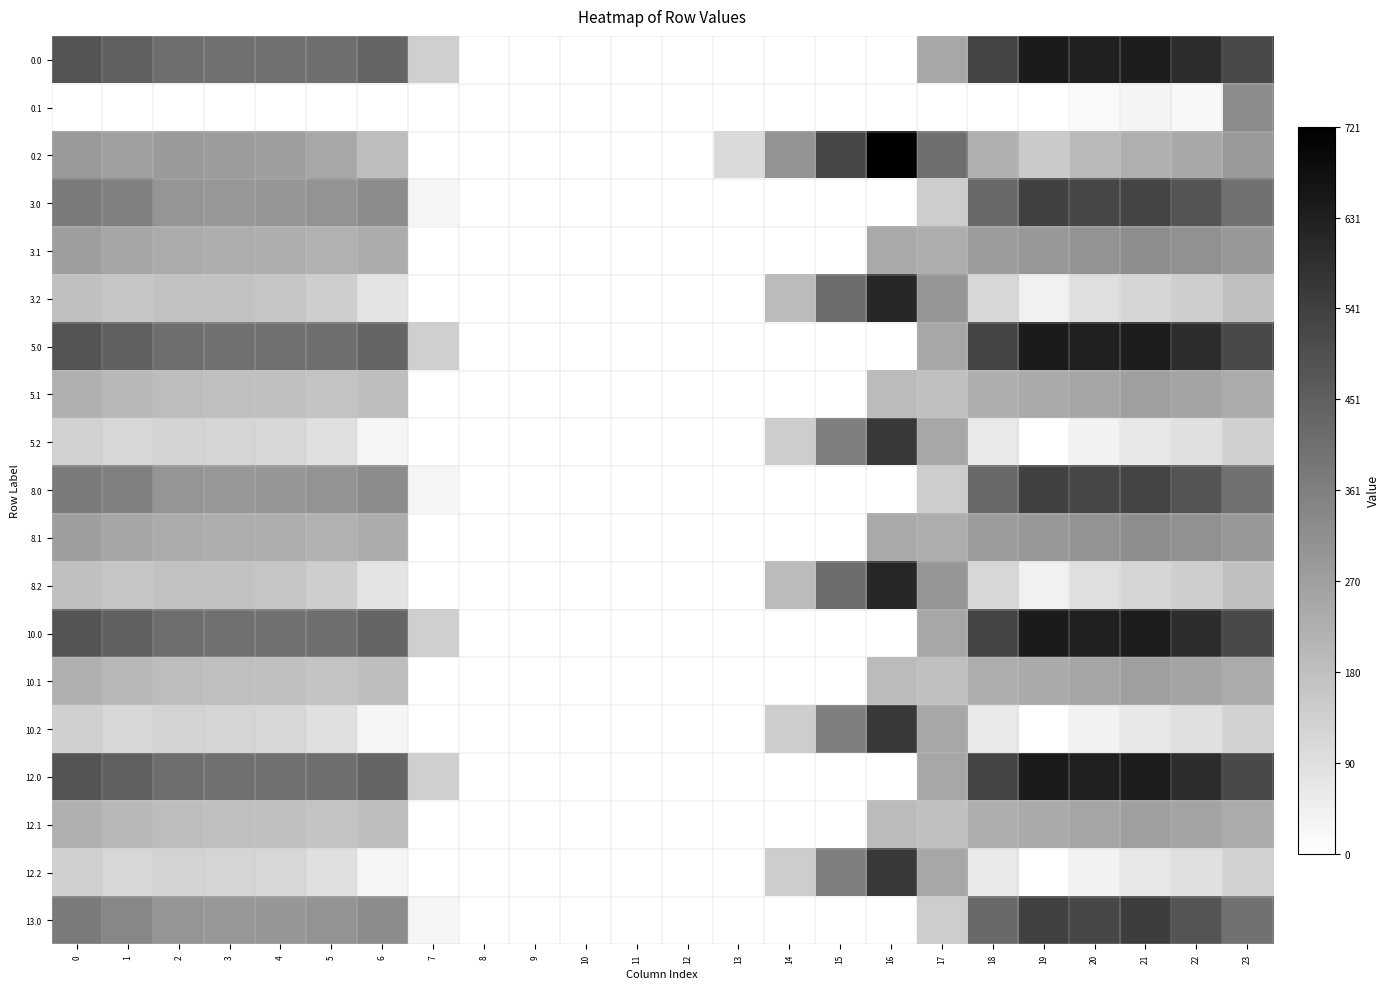

Reading left to right, what are all the values shown in this chart?

0.0: 0=482.0	1=449.5	2=410.3	3=404.4	4=404.9	5=410.8	6=435.0	7=136.4	8=0.0	9=0.0	10=0.0	11=0.0	12=0.0	13=0.0	14=0.0	15=0.0	16=0.0	17=250.3	18=529.6	19=644.5	20=629.9	21=638.4	22=592.3	23=511.3
0.1: 0=0.0	1=0.0	2=0.0	3=0.0	4=0.0	5=0.0	6=0.0	7=0.0	8=0.0	9=0.0	10=0.0	11=0.0	12=0.0	13=0.0	14=0.0	15=0.0	16=0.0	17=0.0	18=0.0	19=0.0	20=14.5	21=32.4	22=19.9	23=324.2
0.2: 0=287.1	1=272.7	2=285.5	3=281.0	4=274.4	5=248.1	6=187.1	7=0.0	8=0.0	9=0.0	10=0.0	11=0.0	12=0.0	13=104.4	14=301.9	15=522.2	16=721.2	17=409.5	18=223.1	19=151.1	20=199.2	21=226.4	22=247.4	23=287.5
3.0: 0=373.0	1=360.0	2=301.3	3=295.4	4=295.9	5=301.8	6=326.0	7=27.4	8=0.0	9=0.0	10=0.0	11=0.0	12=0.0	13=0.0	14=0.0	15=0.0	16=0.0	17=141.3	18=420.6	19=535.5	20=520.9	21=529.4	22=483.3	23=402.3
3.1: 0=275.6	1=252.1	2=238.9	3=233.7	4=230.6	5=220.5	6=236.2	7=0.0	8=0.0	9=0.0	10=0.0	11=0.0	12=0.0	13=0.0	14=0.0	15=0.0	16=244.7	17=231.1	18=279.5	19=290.7	20=305.5	21=323.4	22=310.9	23=290.4
3.2: 0=178.1	1=163.7	2=176.5	3=172.0	4=165.4	5=139.1	6=78.1	7=0.0	8=0.0	9=0.0	10=0.0	11=0.0	12=0.0	13=0.0	14=192.9	15=413.2	16=612.2	17=300.5	18=114.1	19=42.1	20=90.2	21=117.4	22=138.4	23=178.5
5.0: 0=482.0	1=449.5	2=410.3	3=404.4	4=404.9	5=410.8	6=435.0	7=136.4	8=0.0	9=0.0	10=0.0	11=0.0	12=0.0	13=0.0	14=0.0	15=0.0	16=0.0	17=250.3	18=529.6	19=644.5	20=629.9	21=638.4	22=592.3	23=511.3
5.1: 0=224.6	1=201.1	2=187.9	3=182.7	4=179.6	5=169.5	6=185.2	7=0.0	8=0.0	9=0.0	10=0.0	11=0.0	12=0.0	13=0.0	14=0.0	15=0.0	16=193.7	17=180.1	18=228.5	19=239.7	20=254.5	21=272.4	22=259.9	23=239.4
5.2: 0=127.1	1=112.7	2=125.5	3=121.0	4=114.4	5=88.1	6=27.1	7=0.0	8=0.0	9=0.0	10=0.0	11=0.0	12=0.0	13=0.0	14=141.9	15=362.2	16=561.2	17=249.5	18=63.1	19=0.0	20=39.2	21=66.4	22=87.4	23=135.1
8.0: 0=373.0	1=360.0	2=301.3	3=295.4	4=295.9	5=301.8	6=326.0	7=27.4	8=0.0	9=0.0	10=0.0	11=0.0	12=0.0	13=0.0	14=0.0	15=0.0	16=0.0	17=141.3	18=420.6	19=535.5	20=520.9	21=529.4	22=483.3	23=402.3
8.1: 0=275.6	1=252.1	2=238.9	3=233.7	4=230.6	5=220.5	6=236.2	7=0.0	8=0.0	9=0.0	10=0.0	11=0.0	12=0.0	13=0.0	14=0.0	15=0.0	16=244.7	17=231.1	18=279.5	19=290.7	20=305.5	21=323.4	22=310.9	23=290.4
8.2: 0=178.1	1=163.7	2=176.5	3=172.0	4=165.4	5=139.1	6=78.1	7=0.0	8=0.0	9=0.0	10=0.0	11=0.0	12=0.0	13=0.0	14=192.9	15=413.2	16=612.2	17=300.5	18=114.1	19=42.1	20=90.2	21=117.4	22=138.4	23=178.5
10.0: 0=482.0	1=449.5	2=410.3	3=404.4	4=404.9	5=410.8	6=435.0	7=136.4	8=0.0	9=0.0	10=0.0	11=0.0	12=0.0	13=0.0	14=0.0	15=0.0	16=0.0	17=250.3	18=529.6	19=644.5	20=629.9	21=638.4	22=592.3	23=511.3
10.1: 0=224.6	1=201.1	2=187.9	3=182.7	4=179.6	5=169.5	6=185.2	7=0.0	8=0.0	9=0.0	10=0.0	11=0.0	12=0.0	13=0.0	14=0.0	15=0.0	16=193.7	17=180.1	18=228.5	19=239.7	20=254.5	21=272.4	22=259.9	23=239.4
10.2: 0=134.8	1=112.7	2=125.5	3=121.0	4=114.4	5=88.1	6=27.1	7=0.0	8=0.0	9=0.0	10=0.0	11=0.0	12=0.0	13=0.0	14=141.9	15=362.2	16=561.2	17=249.5	18=63.1	19=0.0	20=39.2	21=66.4	22=87.4	23=127.5
12.0: 0=482.0	1=449.5	2=410.3	3=404.4	4=404.9	5=410.8	6=435.0	7=136.4	8=0.0	9=0.0	10=0.0	11=0.0	12=0.0	13=0.0	14=0.0	15=0.0	16=0.0	17=250.3	18=529.6	19=644.5	20=629.9	21=638.4	22=592.3	23=511.3
12.1: 0=224.6	1=201.1	2=187.9	3=182.7	4=179.6	5=169.5	6=185.2	7=0.0	8=0.0	9=0.0	10=0.0	11=0.0	12=0.0	13=0.0	14=0.0	15=0.0	16=193.7	17=180.1	18=228.5	19=239.7	20=254.5	21=272.4	22=259.9	23=239.4
12.2: 0=134.8	1=112.7	2=125.5	3=121.0	4=114.4	5=88.1	6=27.1	7=0.0	8=0.0	9=0.0	10=0.0	11=0.0	12=0.0	13=0.0	14=141.9	15=362.2	16=561.2	17=249.5	18=63.1	19=0.0	20=39.2	21=66.4	22=87.4	23=127.5
13.0: 0=373.0	1=340.5	2=301.3	3=295.4	4=295.9	5=301.8	6=326.0	7=27.4	8=0.0	9=0.0	10=0.0	11=0.0	12=0.0	13=0.0	14=0.0	15=0.0	16=0.0	17=141.3	18=420.6	19=535.5	20=520.9	21=548.9	22=483.3	23=402.3